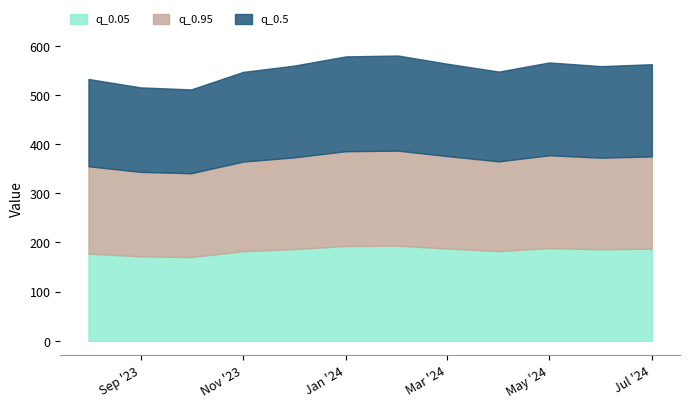

At which label does q_0.5 first exceed 186?

2023-12-01